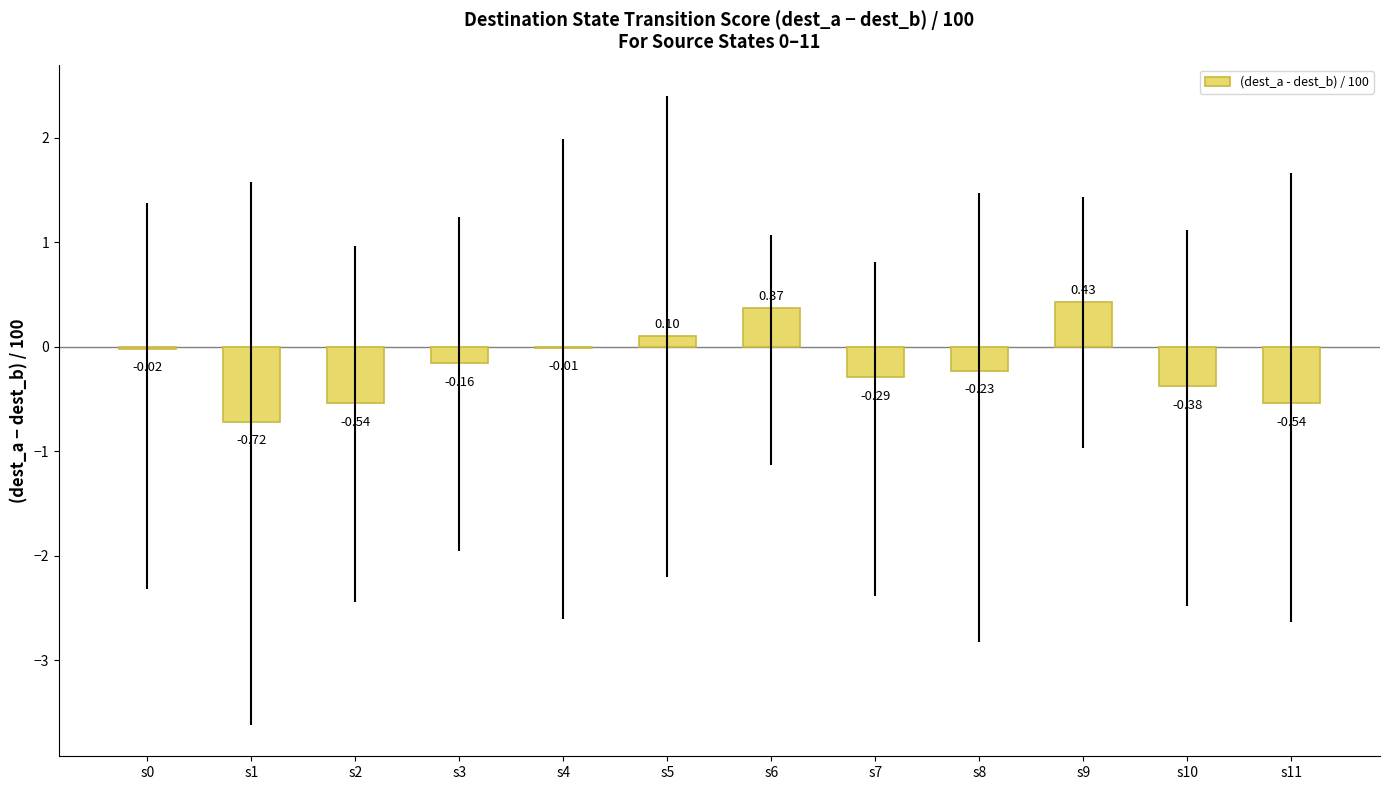

What is the sum of all values?

-2.0